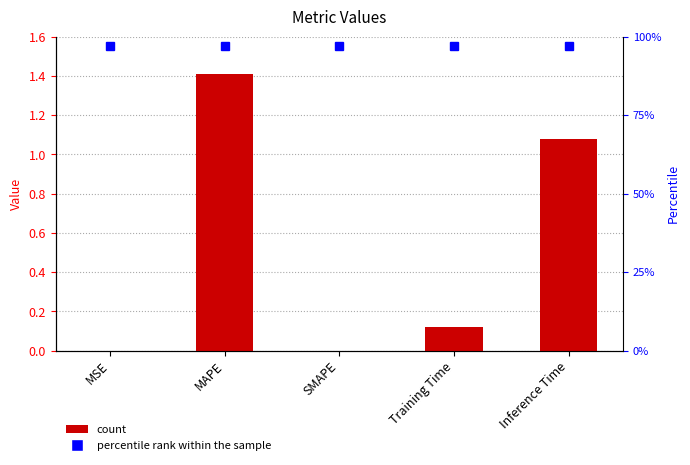

True or false: the data shows 0.0 at SMAPE.

True